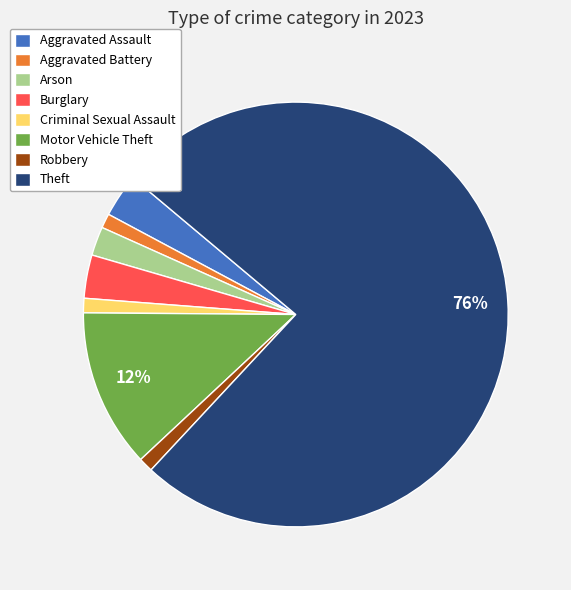

How many slices are in this pie chart?

8